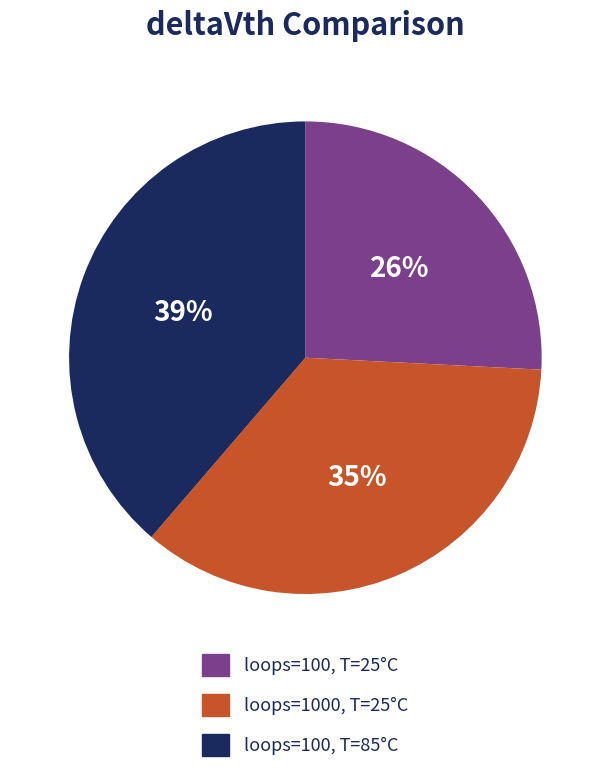

Is the sum of loops=100, T=25°C and loops=100, T=85°C greater than half?

Yes